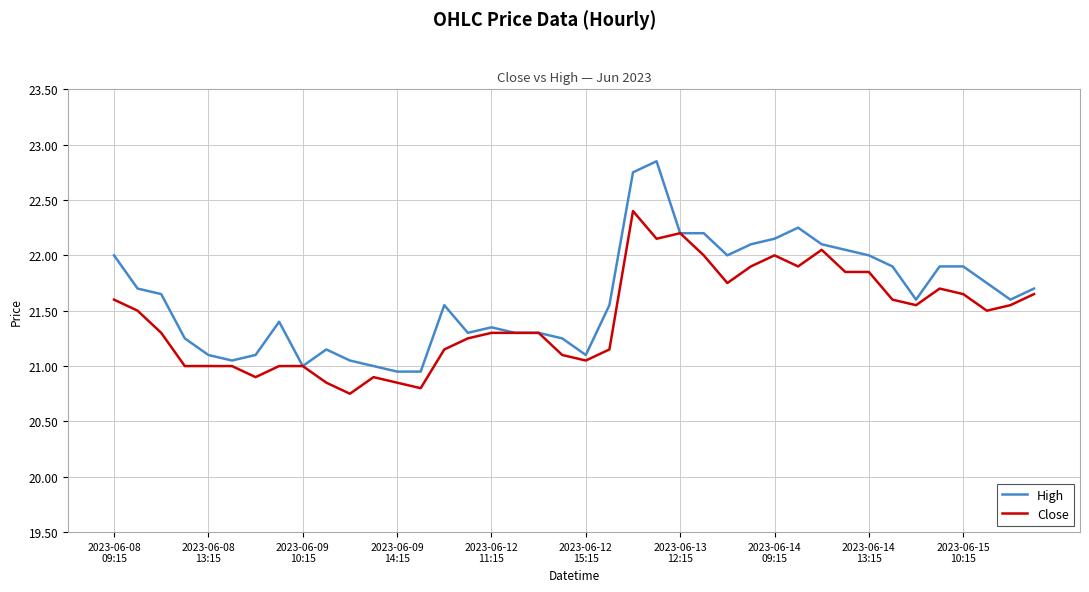

Count the number of categories in the chart.

40